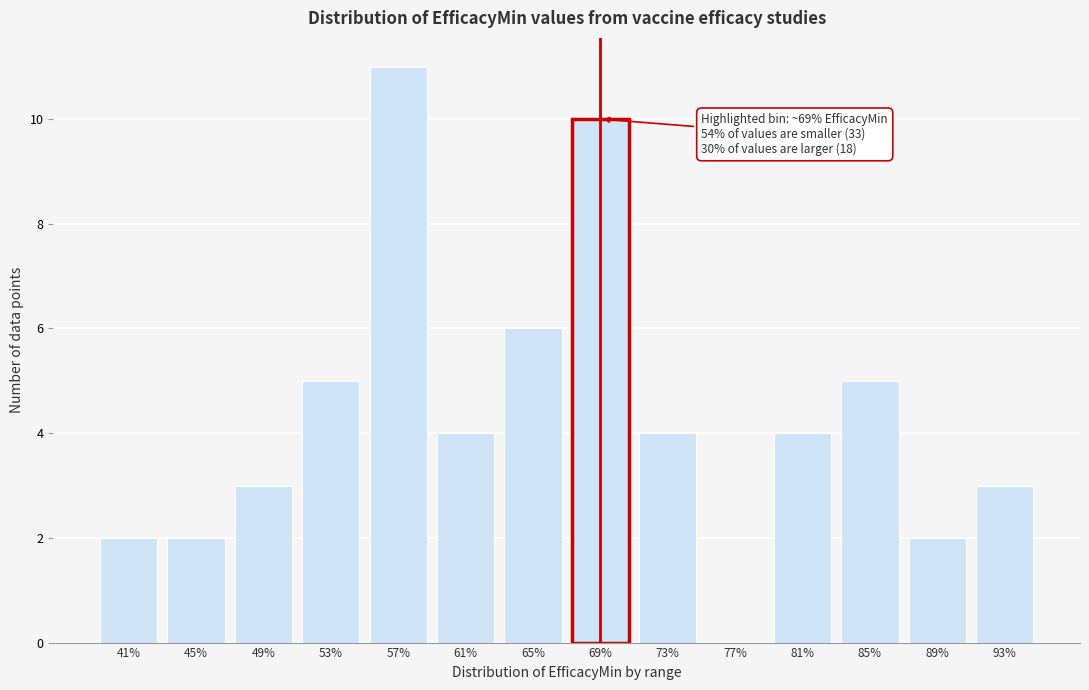

Reading left to right, extract all data points from this chart.

41%=2	45%=2	49%=3	53%=5	57%=11	61%=4	65%=6	69%=10	73%=4	77%=0	81%=4	85%=5	89%=2	93%=3